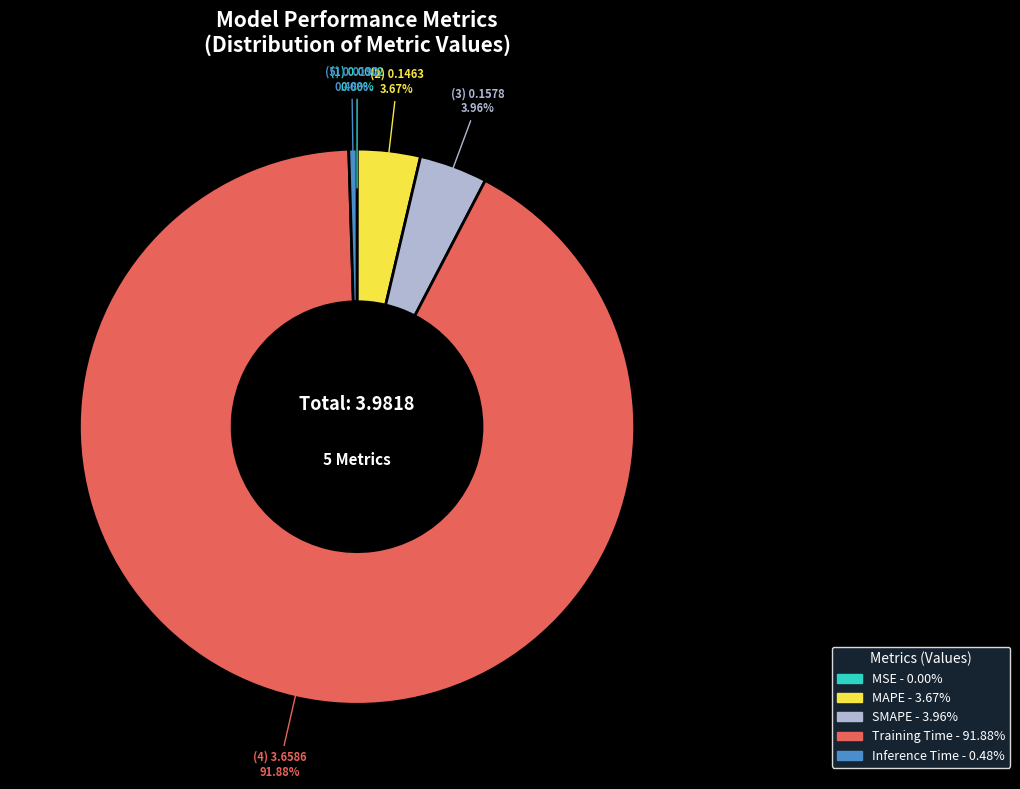

The SMAPE slice represents 10% of the pie. True or false?

False